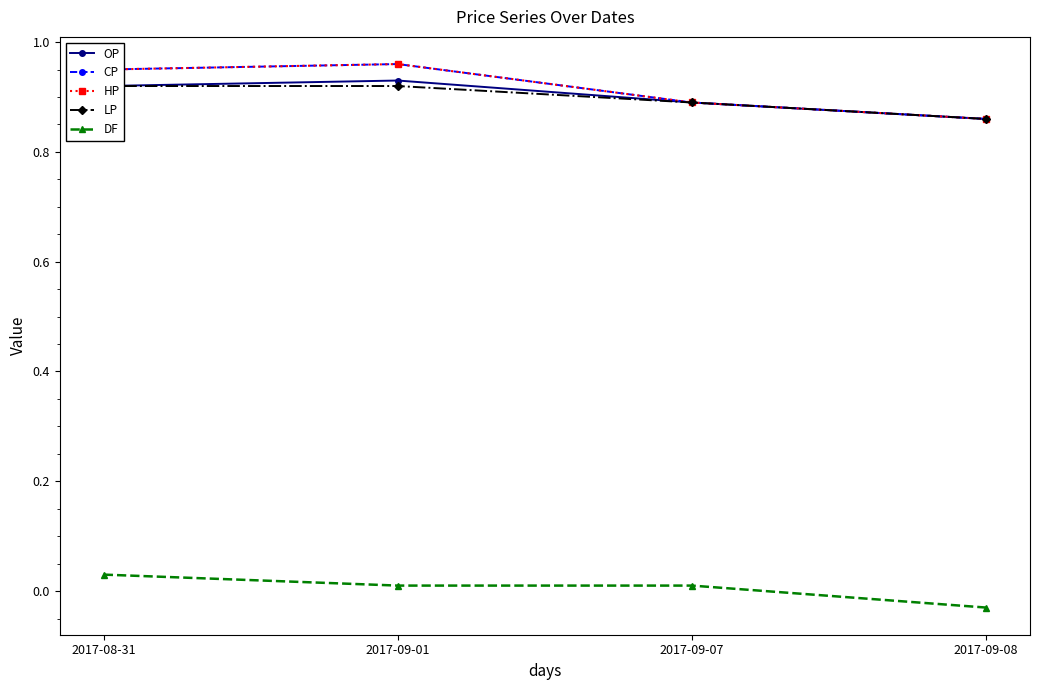

True or false: CP and LP cross at least once.

False